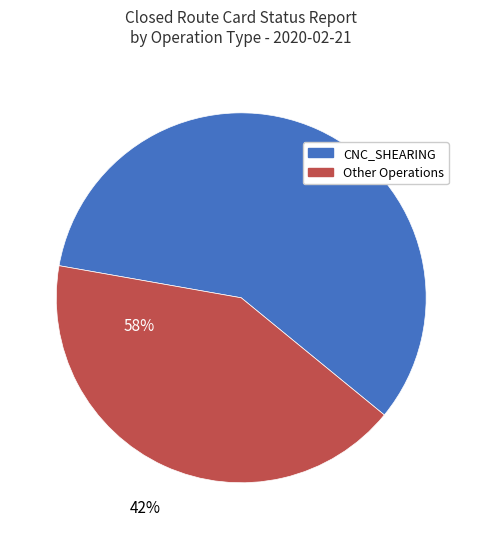

Is it true that CNC_SHEARING is 68% of the pie?

False